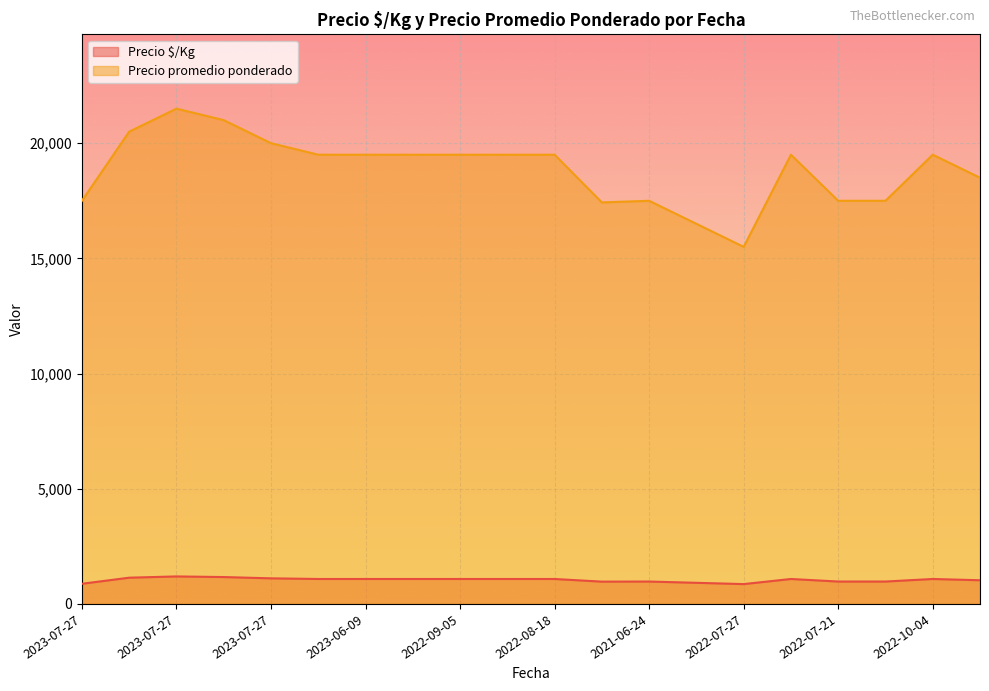

Which series changed the most between 2022-09-05 and 2022-07-21?

Precio promedio ponderado